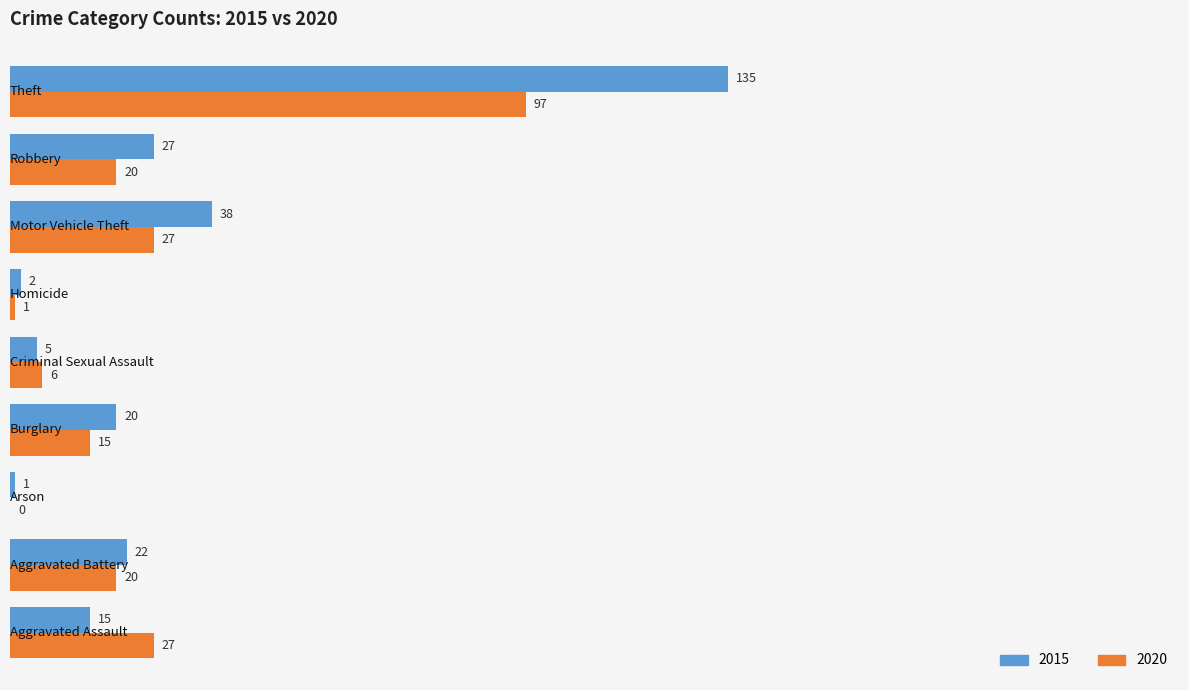

Which series has the largest total across all categories?

2015